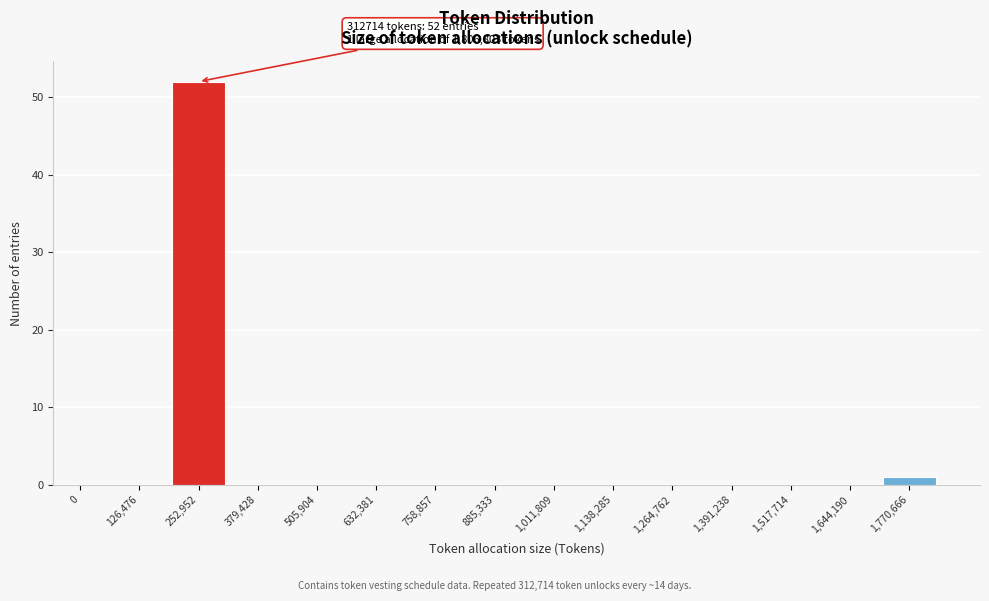

Reading left to right, what are all the values shown in this chart?

0=0	126,476=0	252,952=52	379,428=0	505,904=0	632,381=0	758,857=0	885,333=0	1,011,809=0	1,138,285=0	1,264,762=0	1,391,238=0	1,517,714=0	1,644,190=0	1,770,666=1